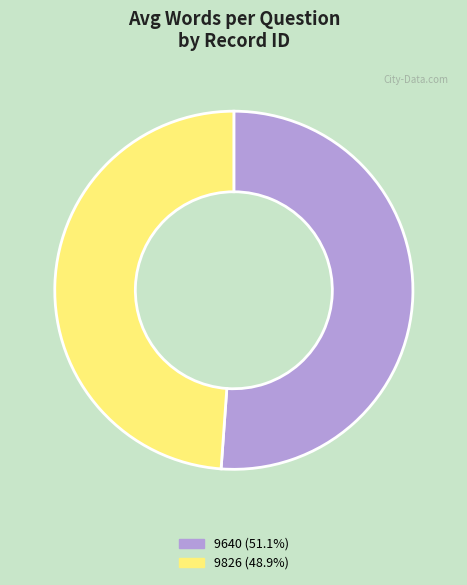

Does 9826 account for over 50% of the chart?

No